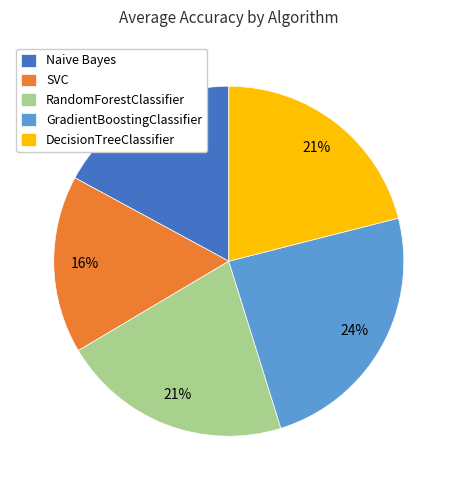

To the nearest percent, what percentage of the pie is RandomForestClassifier?

21%